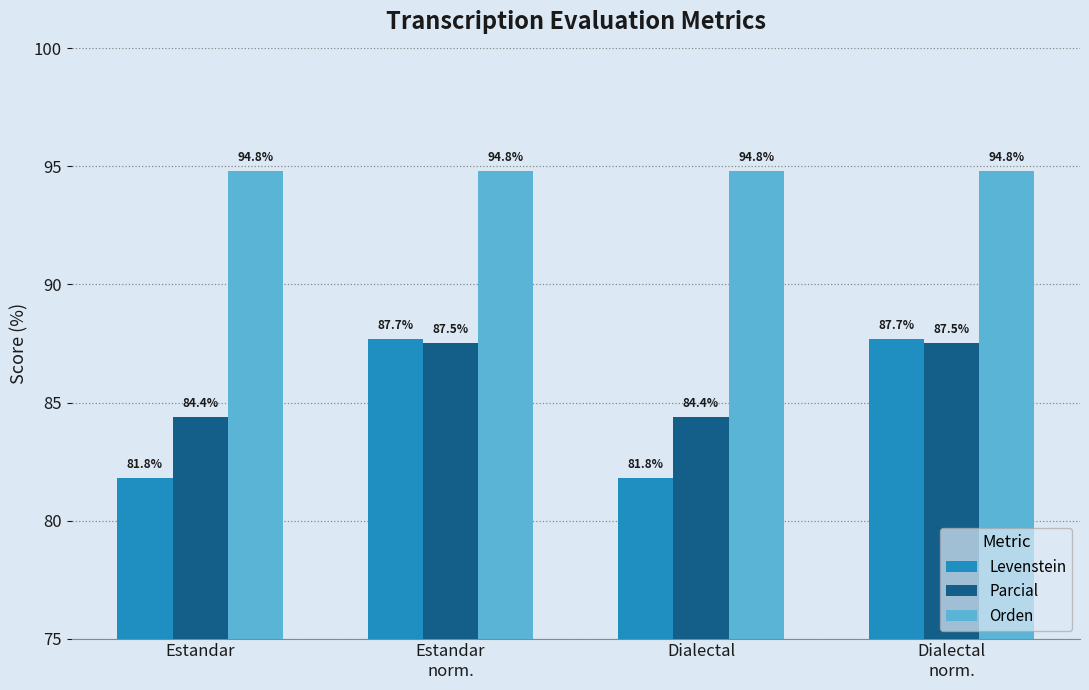

Is the value of Levenstein at Estandar greater than the value of Parcial at Estandar?

No